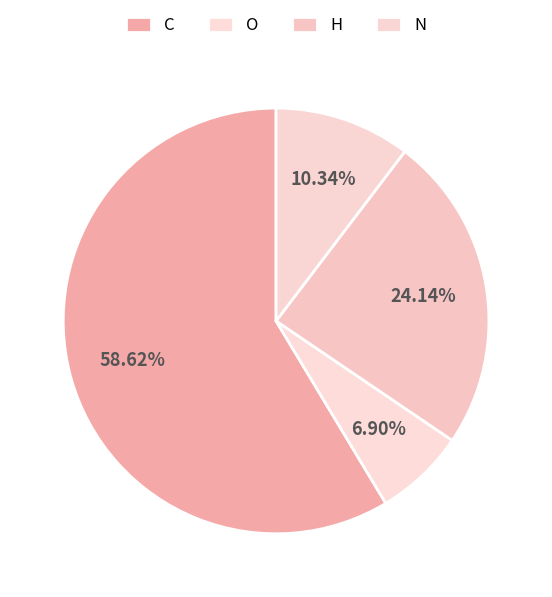

How many slices are in this pie chart?

4